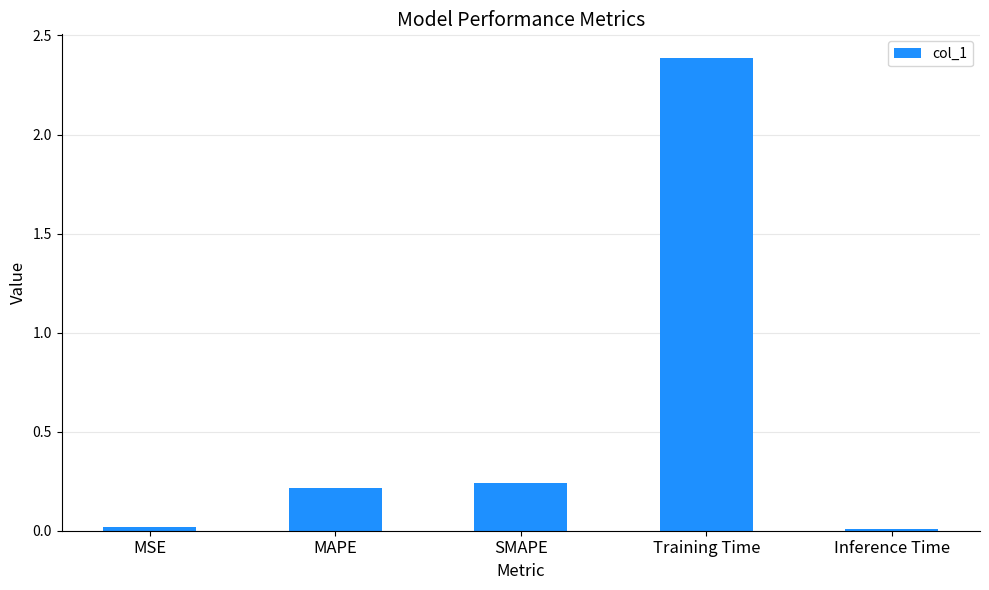

The chart shows a value of 2.4 at Training Time. True or false?

True